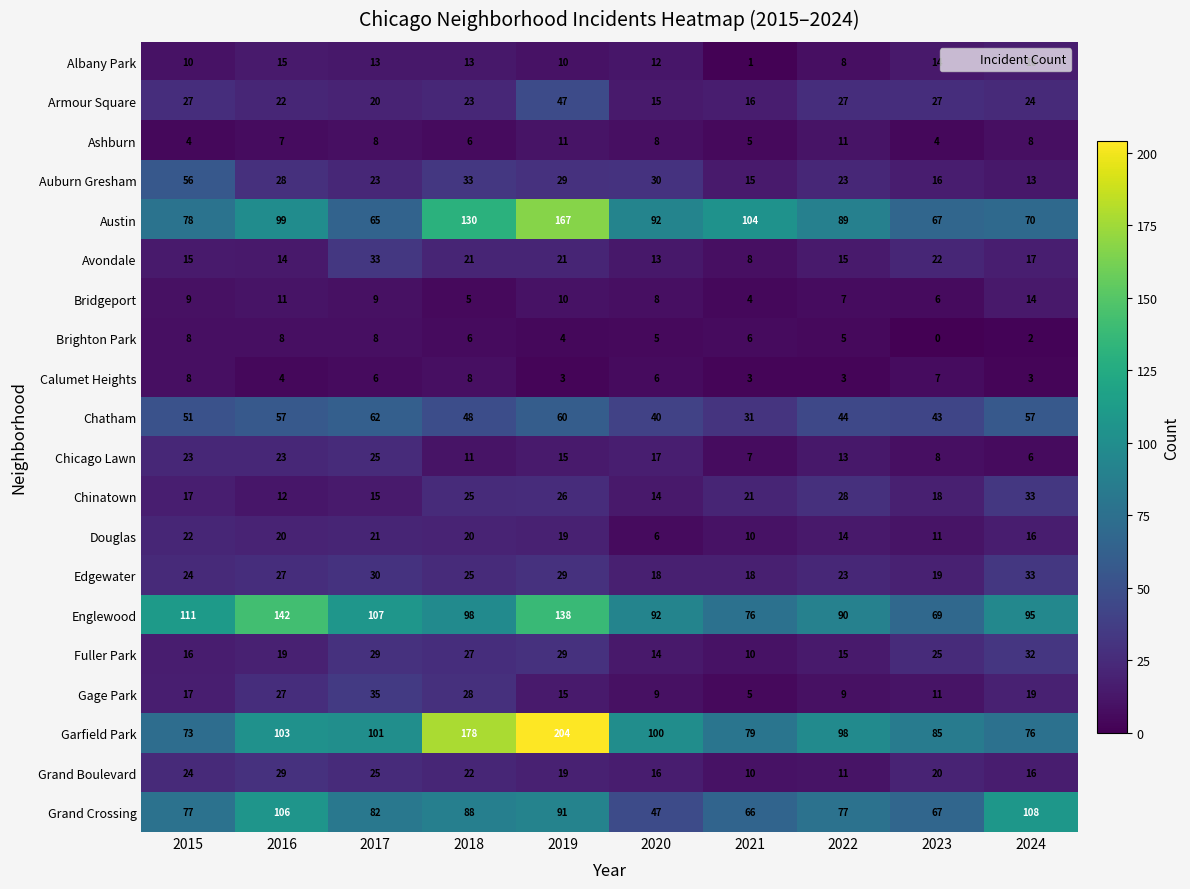

What value does the Chatham series have at 2024?

57